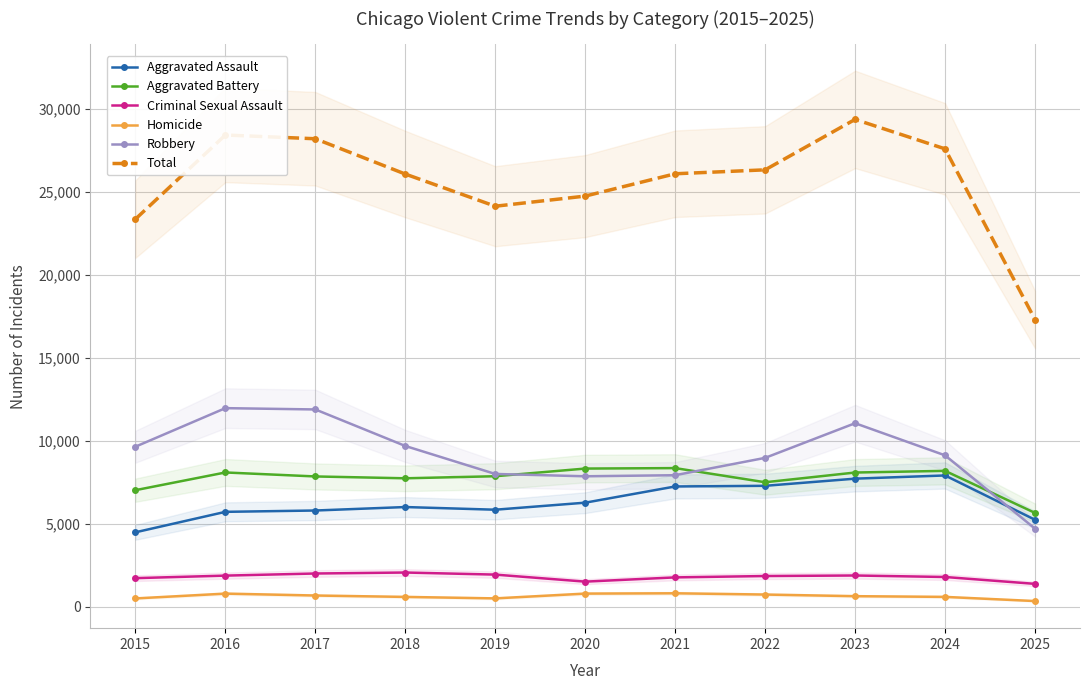

What is the sum of the Robbery values at 2025 and 2021?

12620